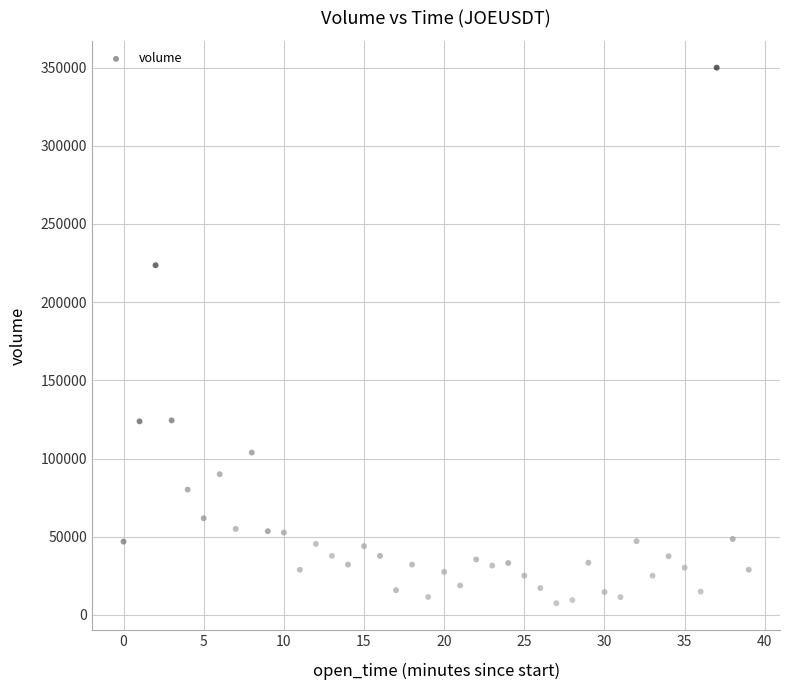

What Y value in the scatter plot is closest to 178709?

223618